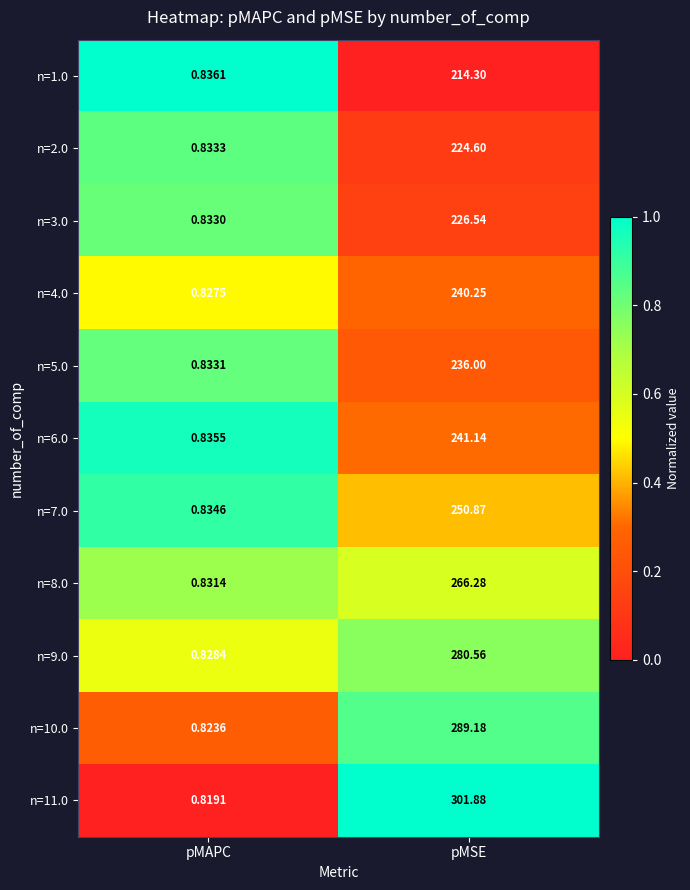

Is the value of n=8.0 at pMAPC greater than the value of n=2.0 at pMAPC?

No